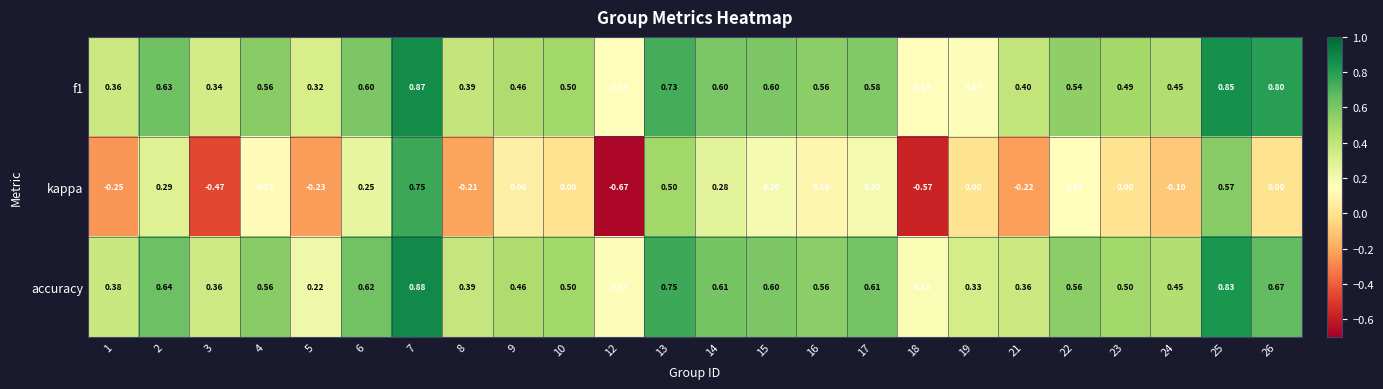

Is the value of accuracy at 25 greater than the value of kappa at 14?

Yes